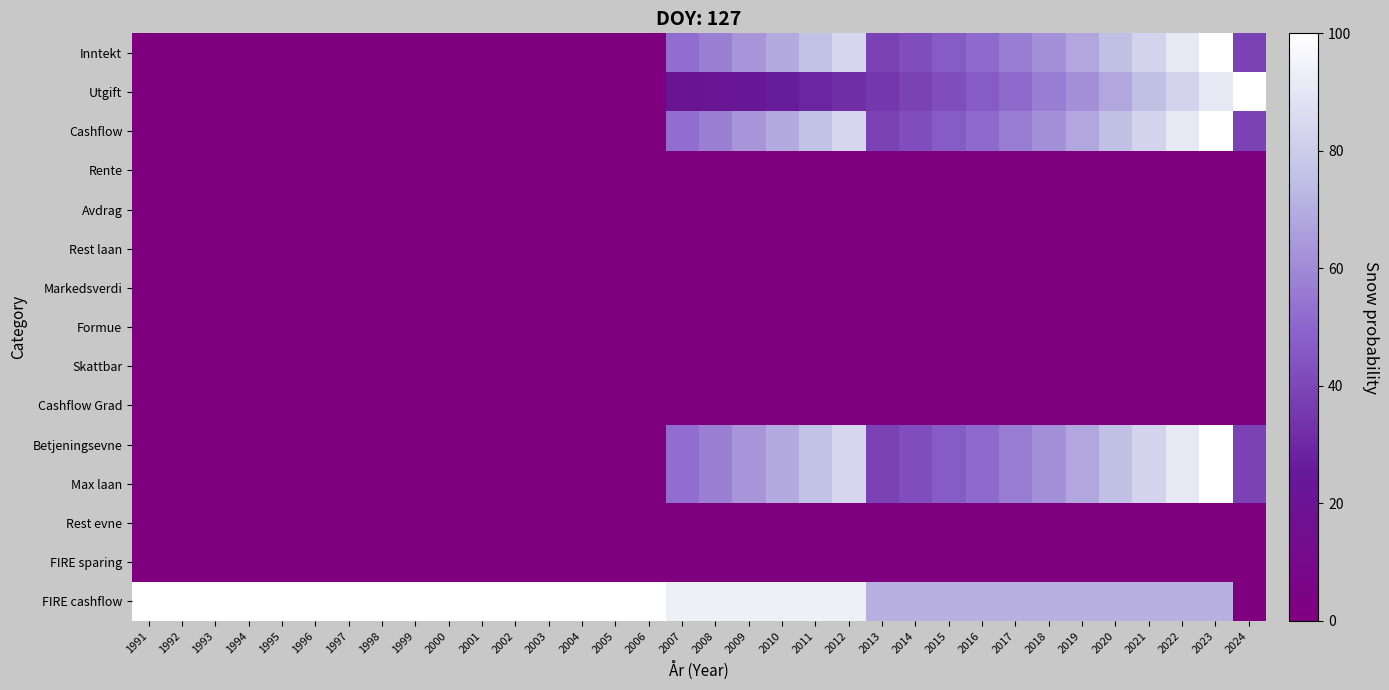

Rank the series at 2017 from lowest to highest value.

Rente, Avdrag, Rest laan, Markedsverdi, Formue, Skattbar, Cashflow Grad, Rest evne, FIRE sparing, Utgift, Inntekt, Cashflow, Betjeningsevne, Max laan, FIRE cashflow